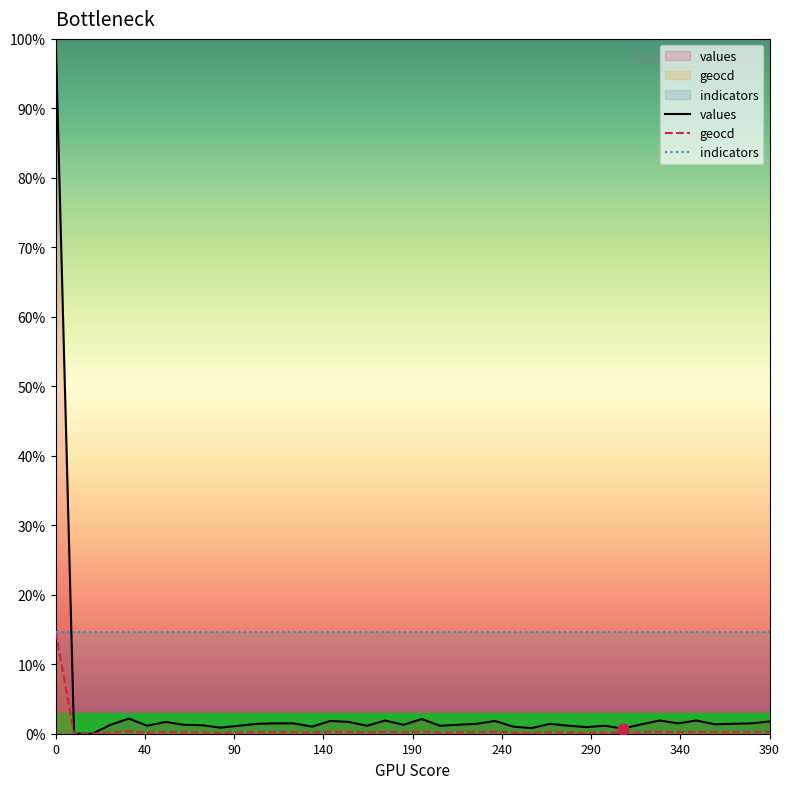

At how many categories does at least one series exceed 82?

1